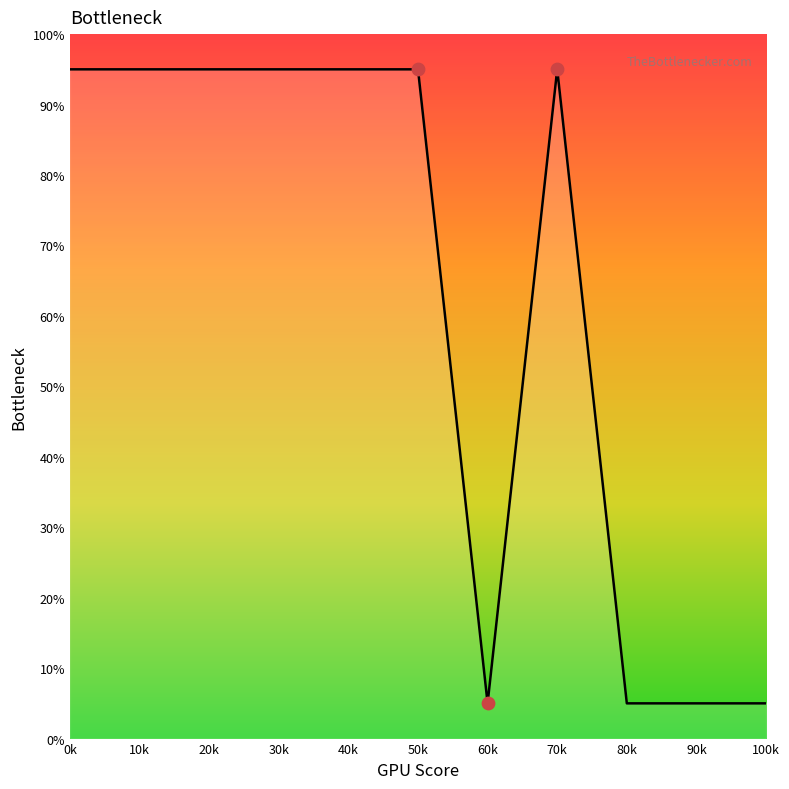

What is the ratio of the value at 50k to the value at 10k?

1.0